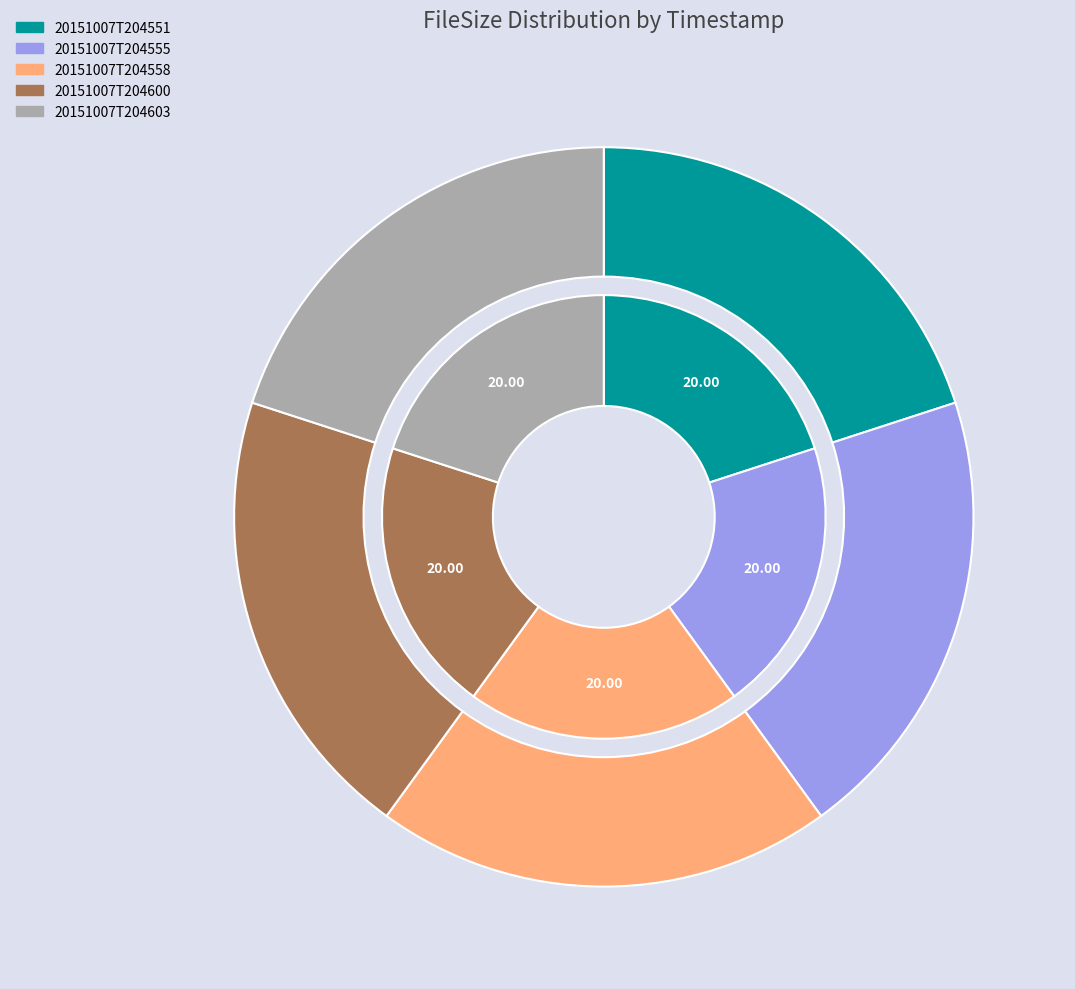

What is the smallest slice in the pie chart?

20151007T204551